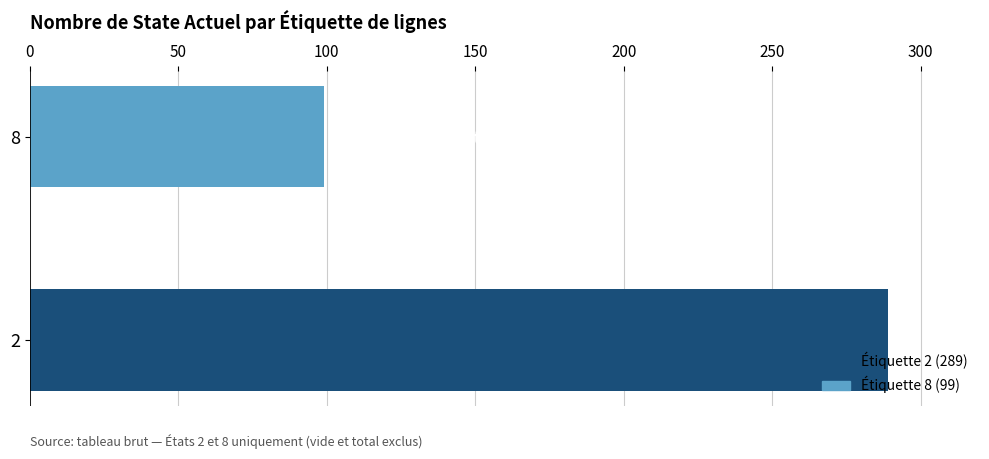

At which category does the chart reach its minimum across all series?

8